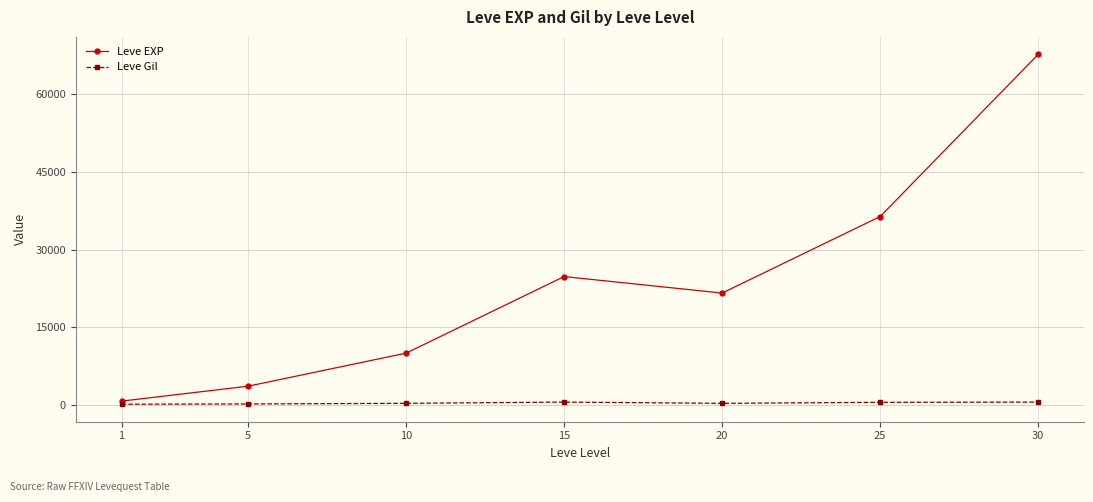

True or false: Leve Gil and Leve EXP intersect in this chart.

False